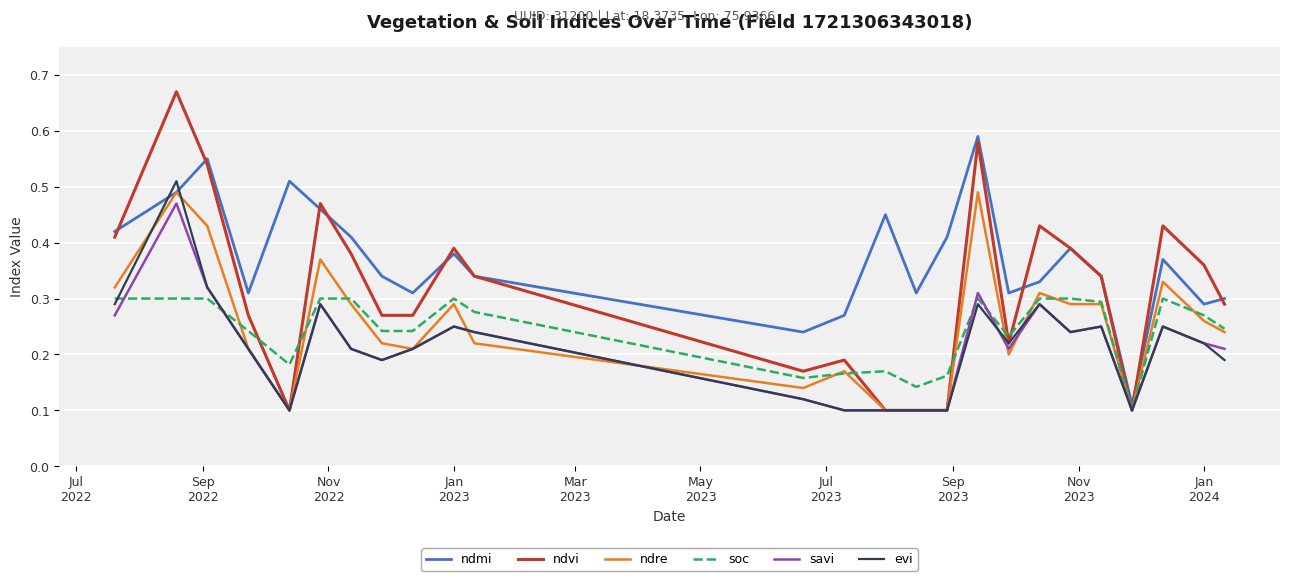

Which series has the largest range (max minus min)?

ndvi